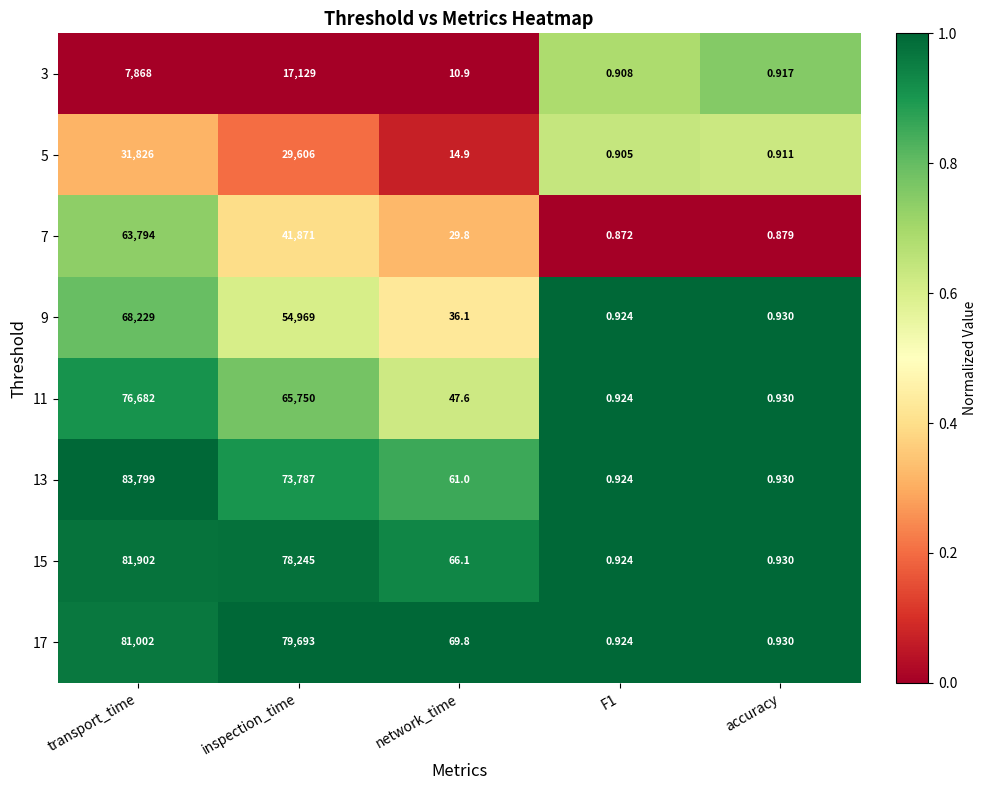

What is the total value across all series at network_time?

336.2